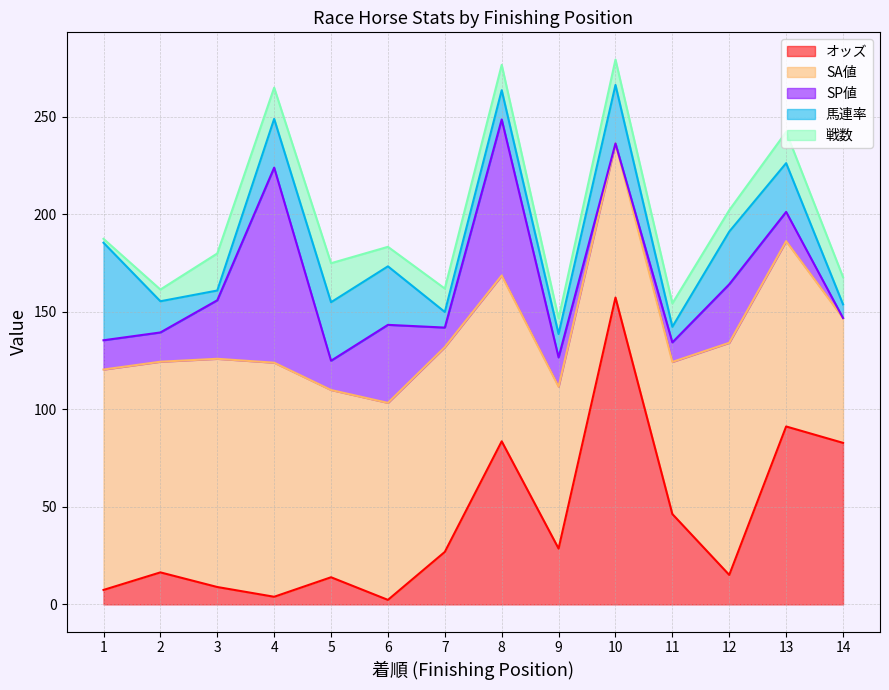

Read the 馬連率 value at 8.

15.0